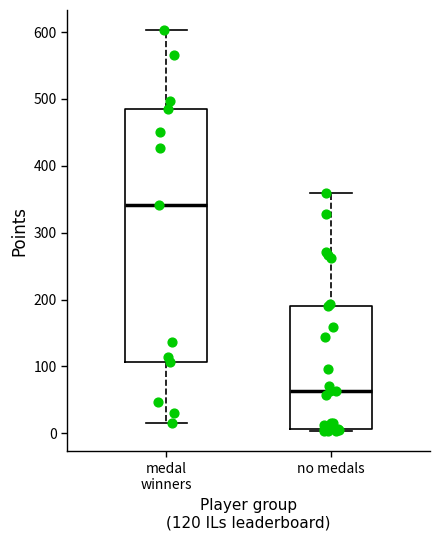

Which box is the tallest, from its lower edge to its upper edge?

medal winners